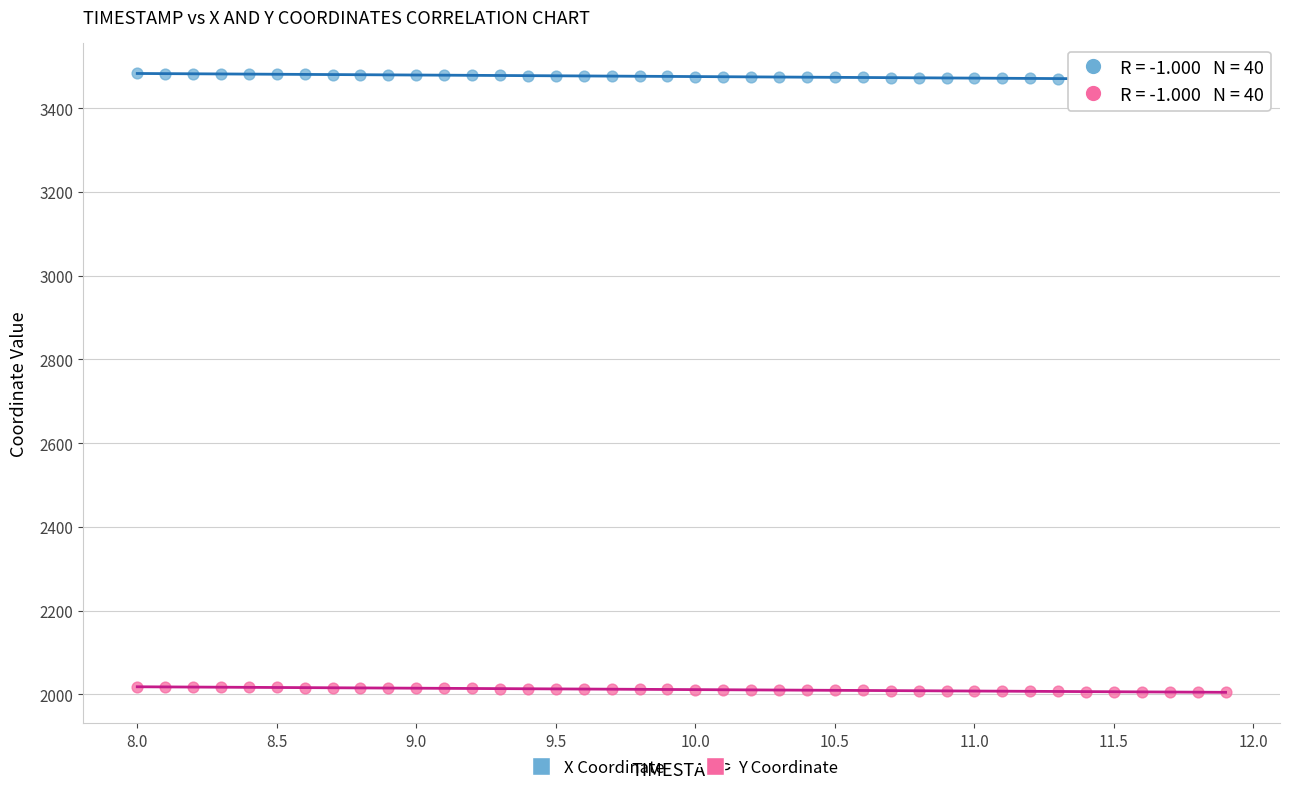

Across all data points, what is the range of Y values (max minus min)?

1478.3